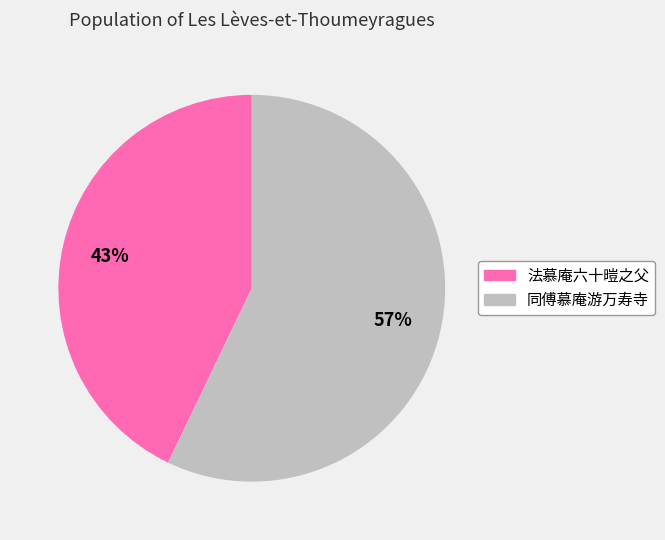

Is the sum of 法慕庵六十暟之父 and 同傅慕庵游万寿寺 greater than half?

Yes